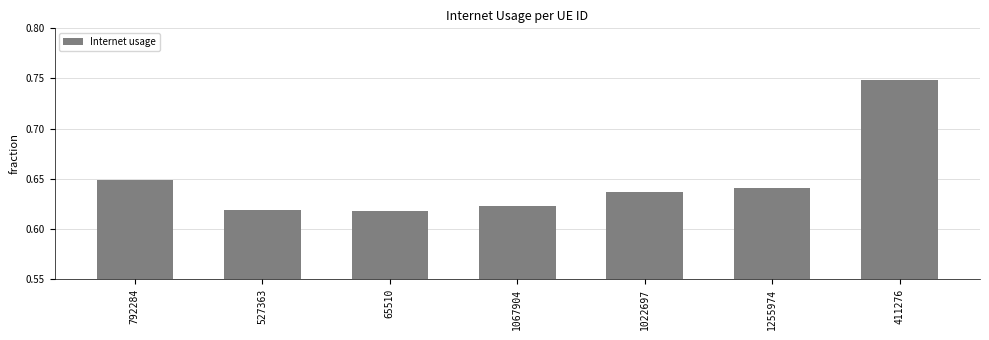

The chart shows a value of 1.0 at 65510. True or false?

False